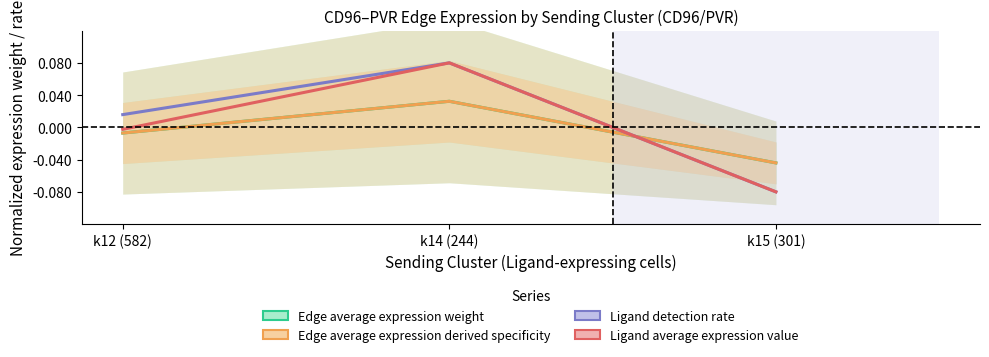

List the labels in order of Ligand detection rate value, largest first.

k14 (244), k12 (582), k15 (301)